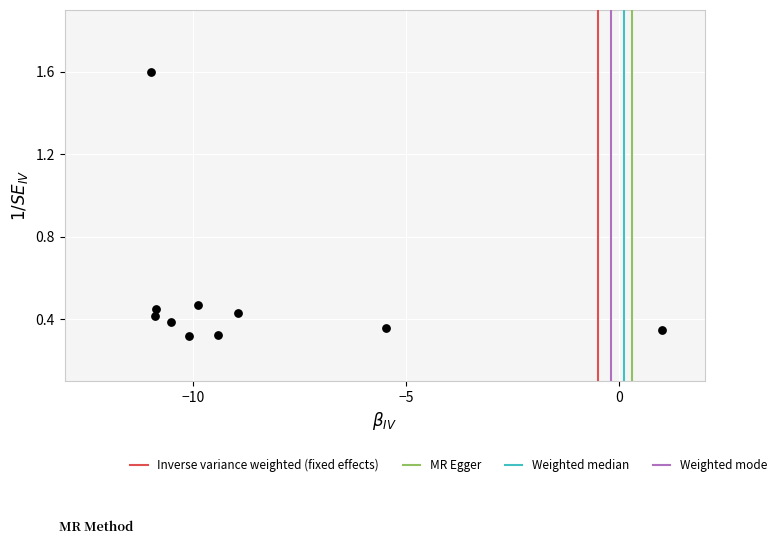

What is the range of Y values (max minus min)?

1.3